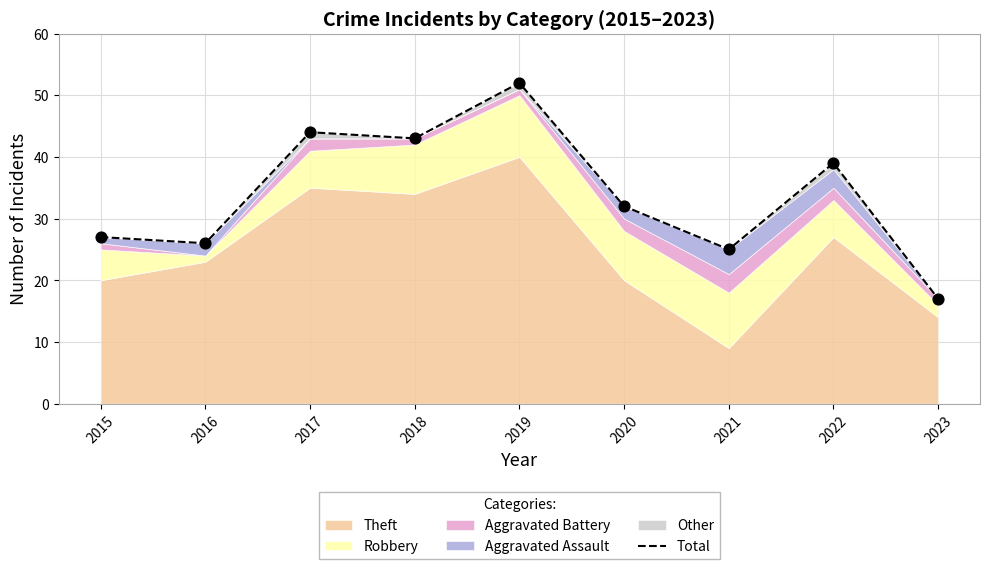

Which has a higher value, 2017 or 2016?

2017